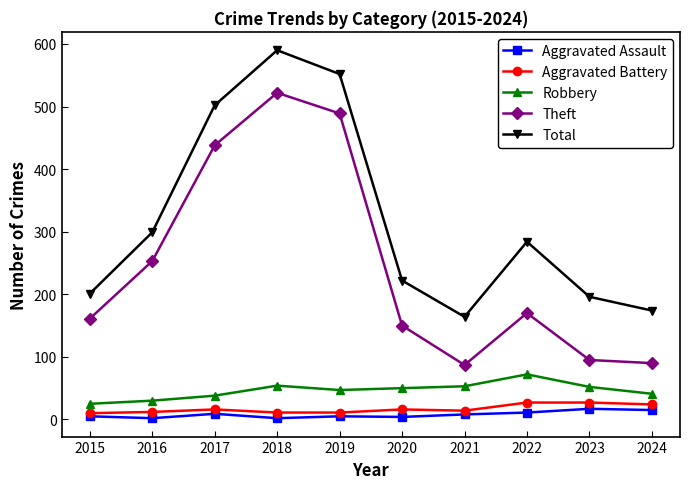

What is the difference between the second highest and second lowest values in the Robbery series?

24